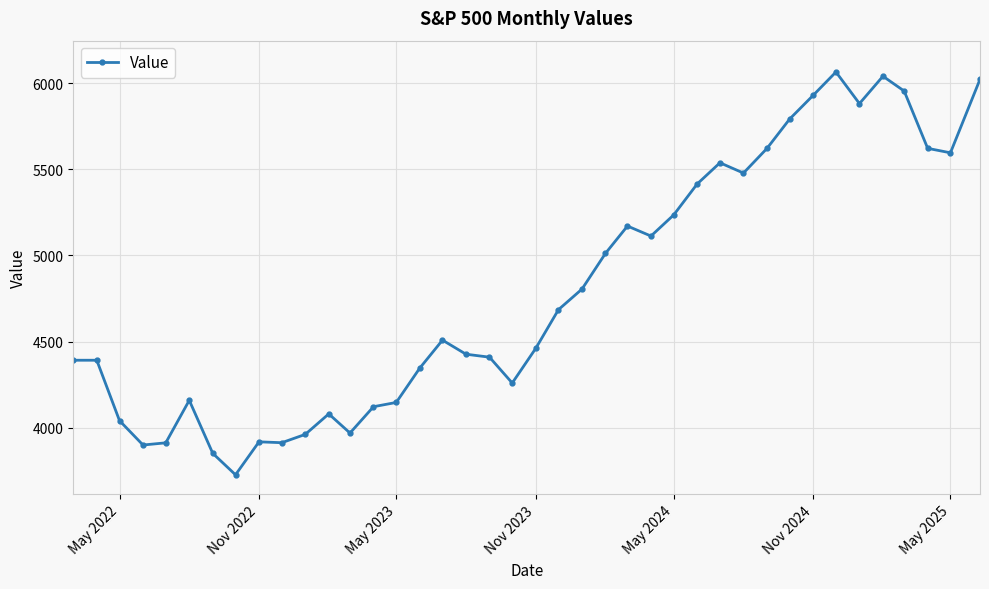

What is the difference between the second highest and minimum values?

2314.5